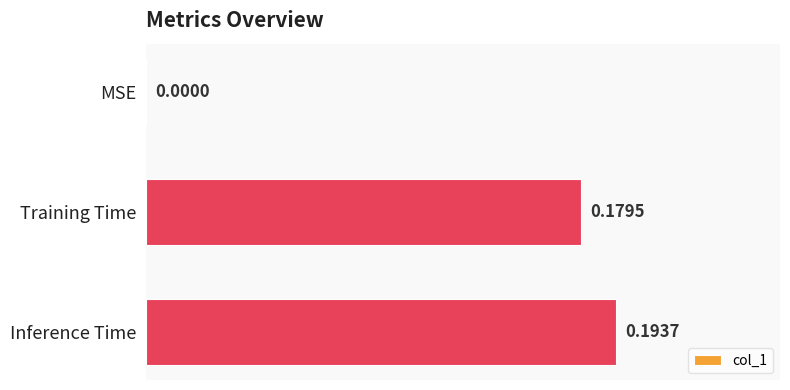

What is the sum of all values?

0.4